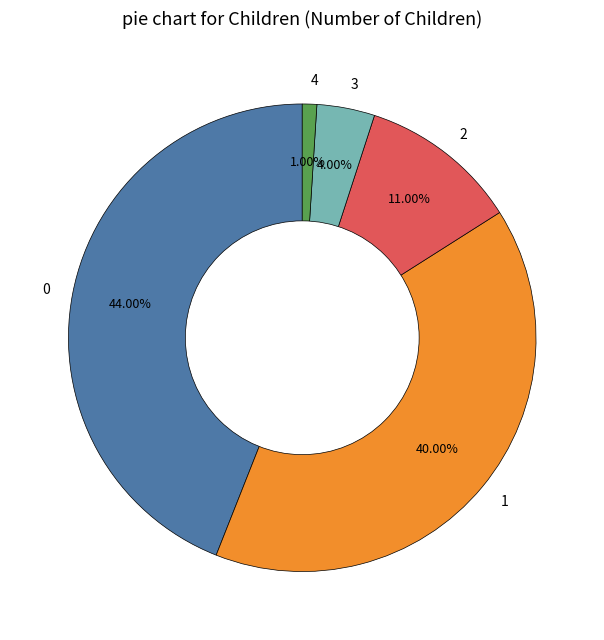

Approximately how many times larger is the value at 0 compared to 4?

44.0